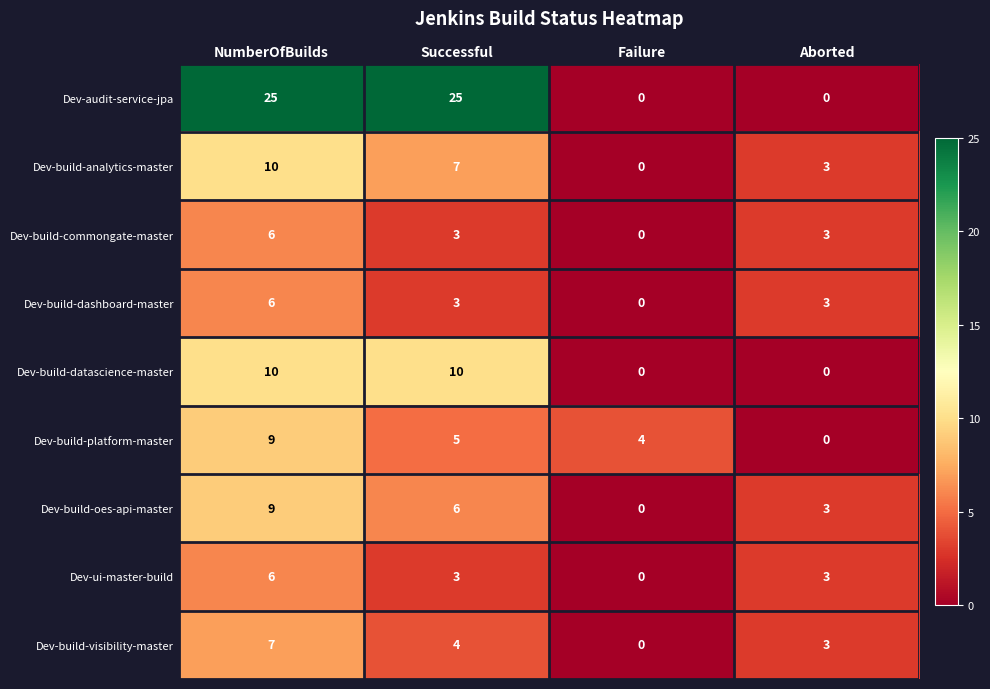

Which series changed the most between Successful and Failure?

Dev-audit-service-jpa